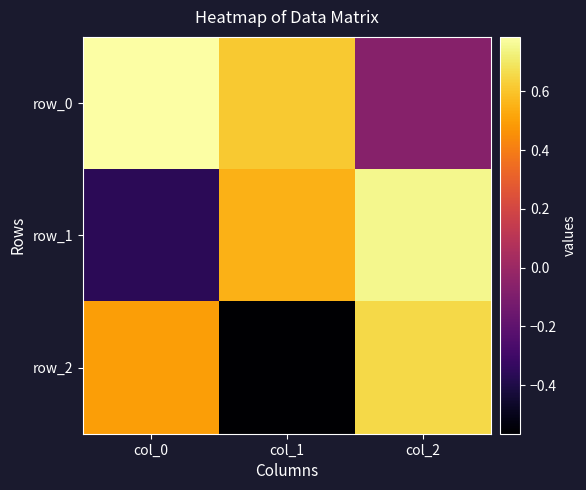

Read the row_2 value at col_2.

0.7